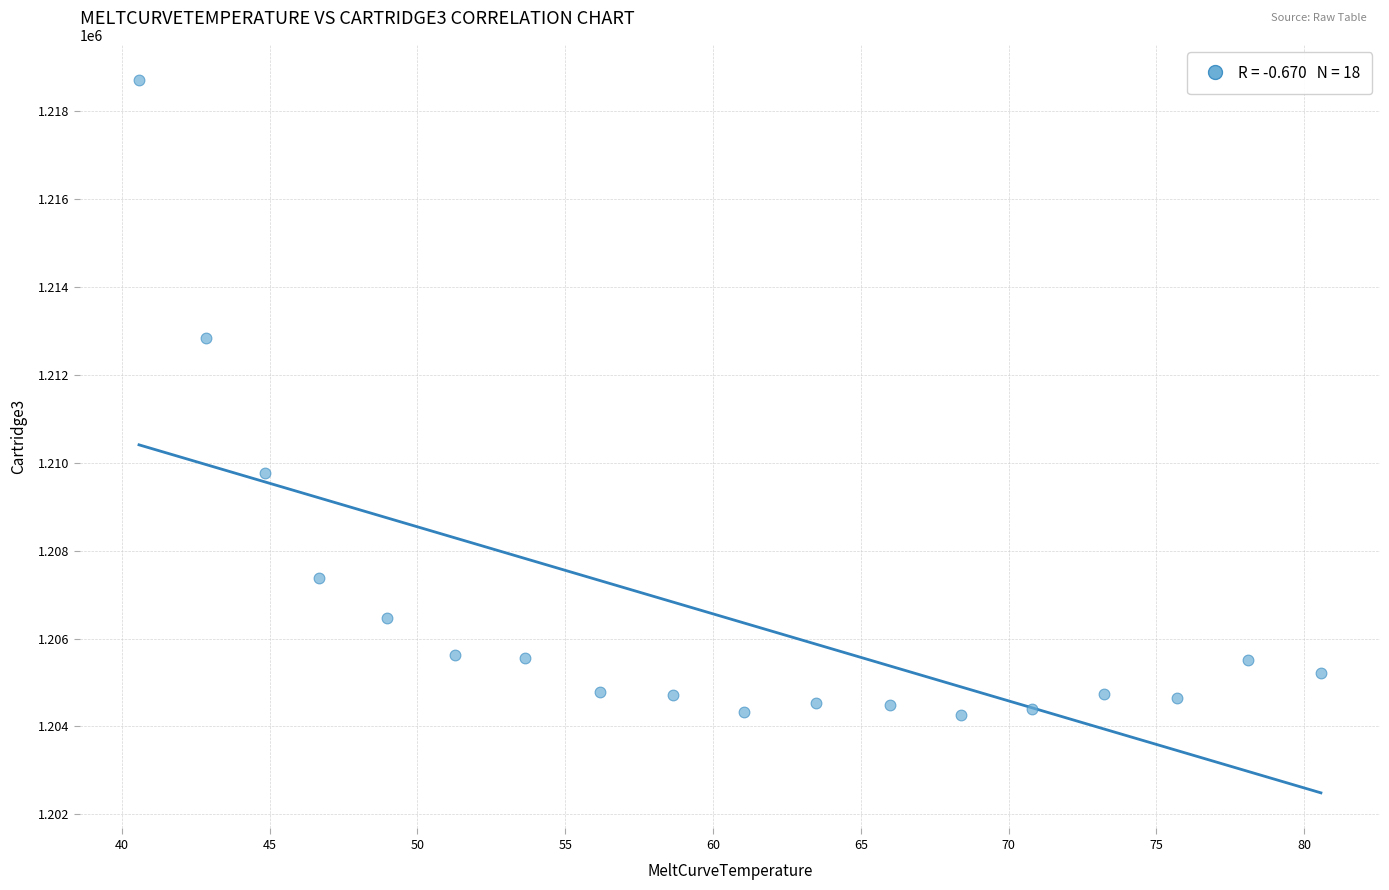

What is the range of Y values (max minus min)?

14439